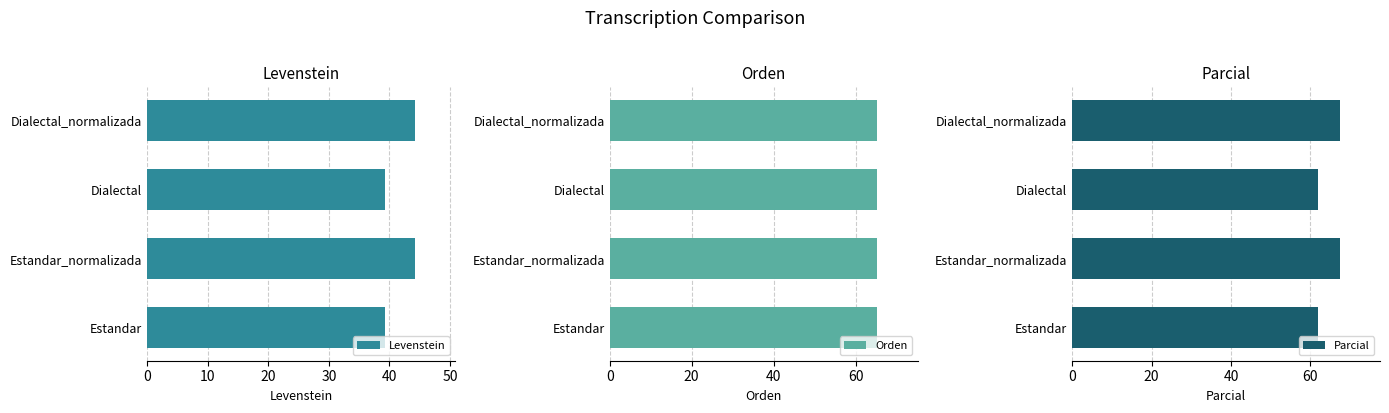

What is the sum of all Levenstein values?

167.0